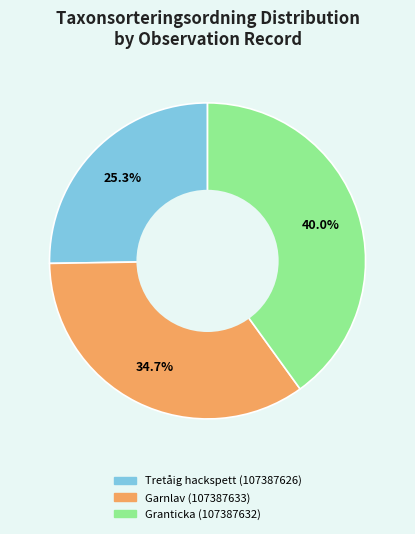

Does Granticka (107387632) represent more than half of the total?

No